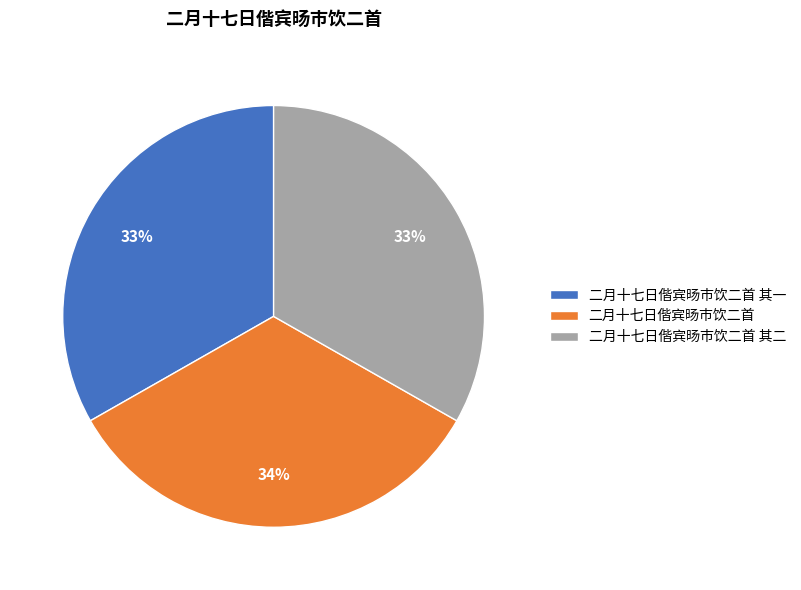

The 二月十七日偕宾旸市饮二首 slice represents 34% of the pie. True or false?

True